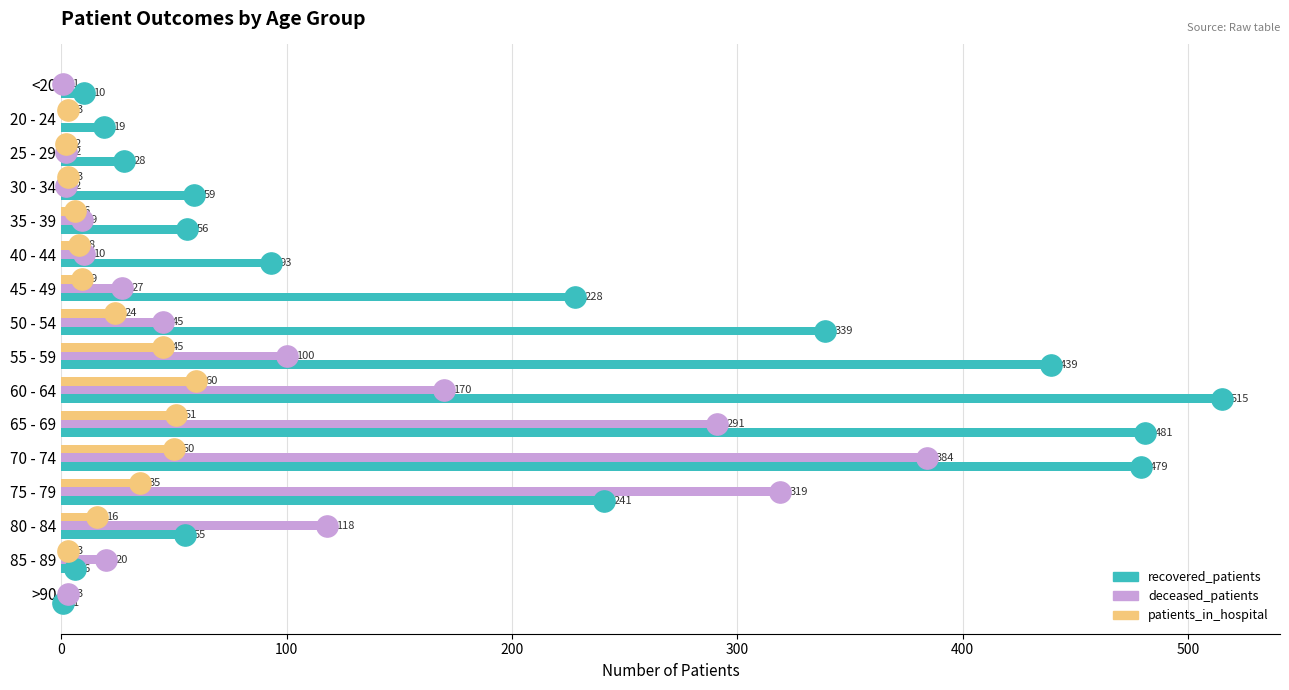

Which series has the largest total across all categories?

recovered_patients